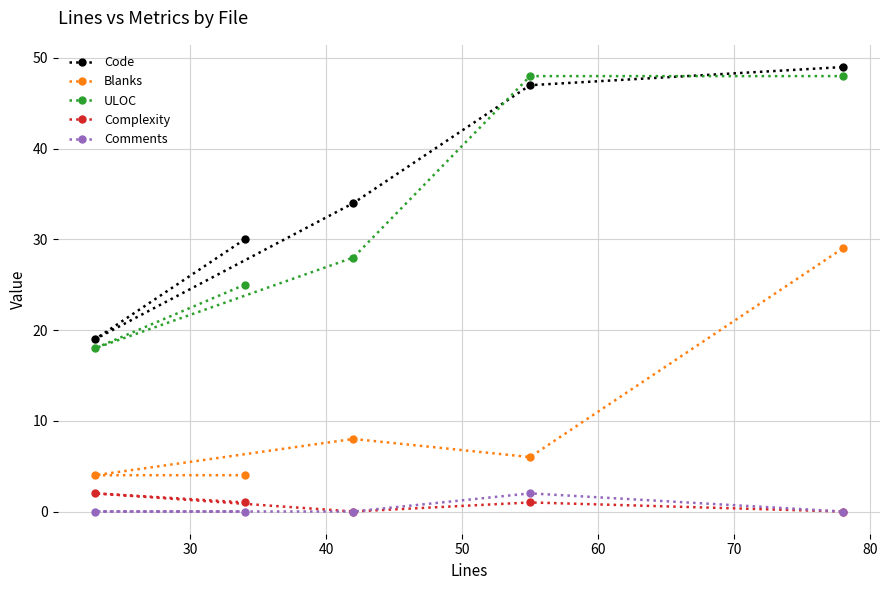

What is the maximum value for Code?

49